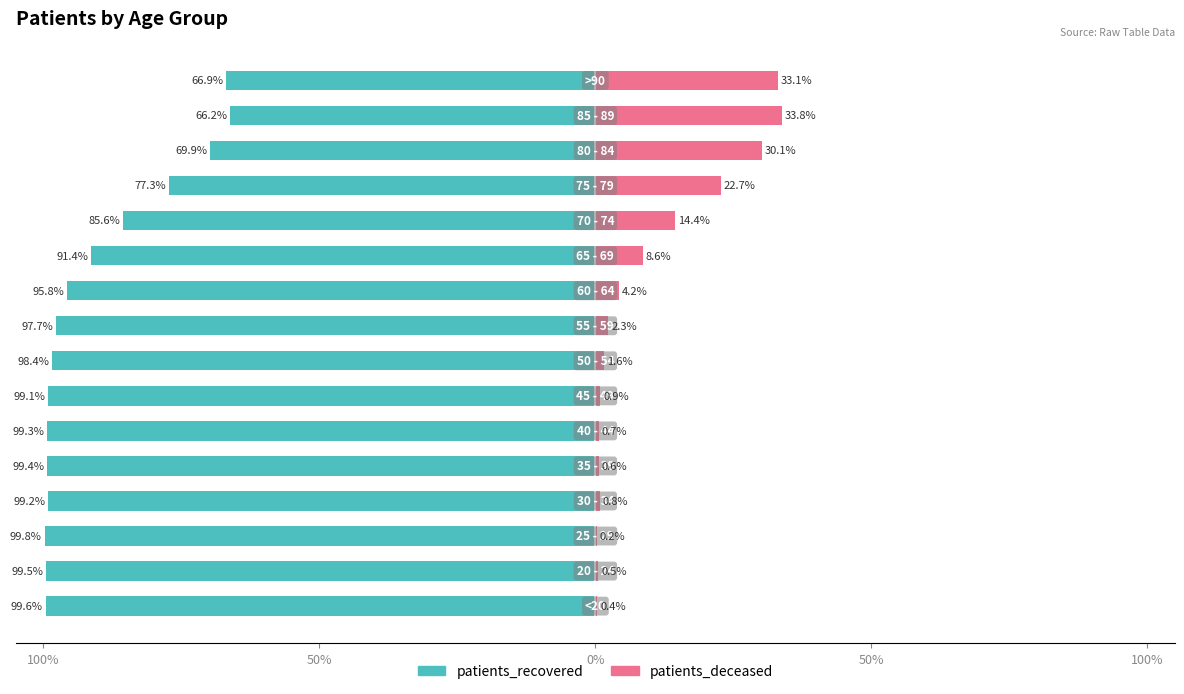

Which series has the largest range (max minus min)?

patients_recovered